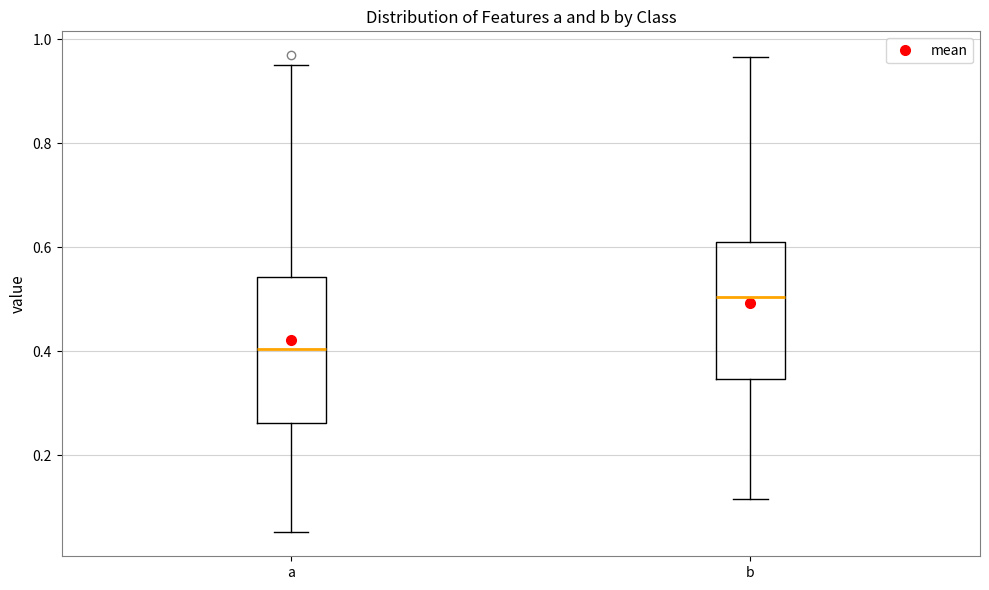

Reading left to right, read every box against the y-axis: the position of its median line, the range the box covers, and the ends of its whiskers. The values are not printed on the chart, so give them approximately, as read against the axis.

a: median 0.40, box 0.26 to 0.54, whiskers 0.06 to 0.96
b: median 0.50, box 0.34 to 0.62, whiskers 0.12 to 0.96